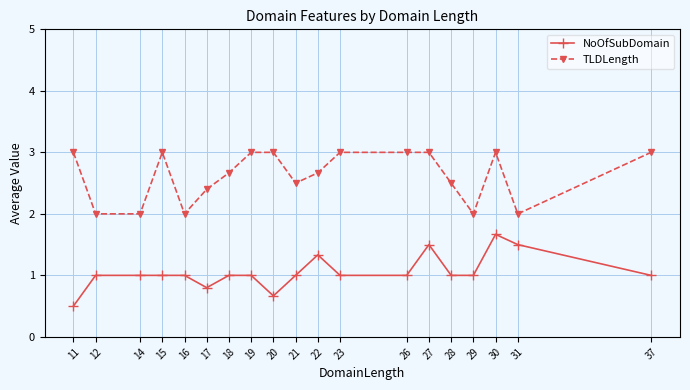

Which category has the lowest value in the NoOfSubDomain series?

11